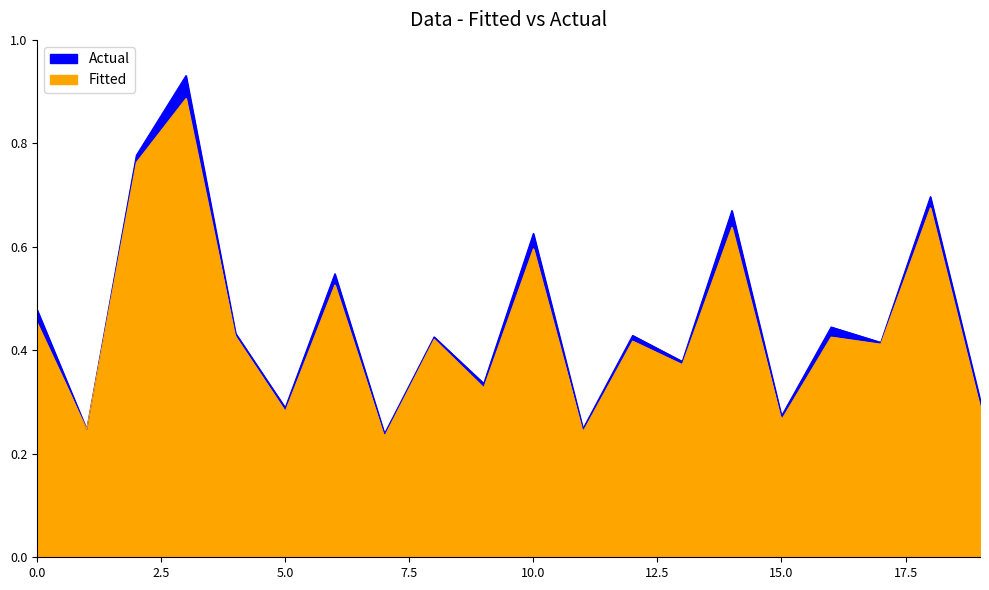

True or false: Fitted and Actual cross at least once.

False